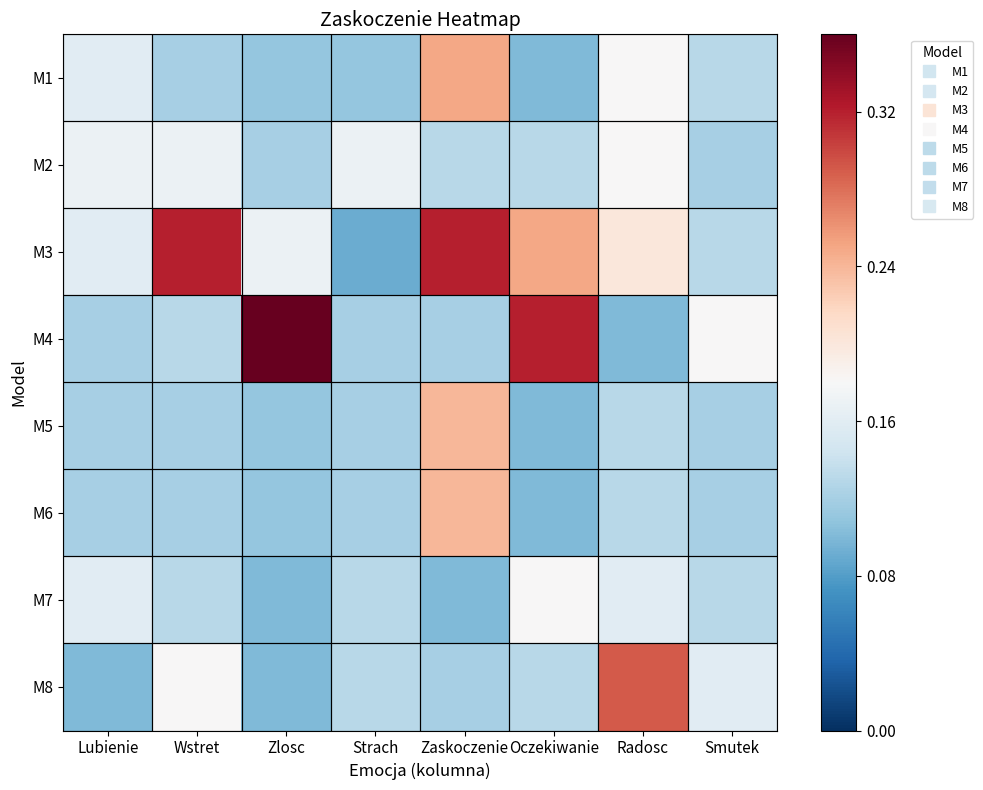

Reading left to right, list all the values displayed in this chart.

M1: Lubienie=0.2	Wstret=0.1	Zlosc=0.1	Strach=0.1	Zaskoczenie=0.2	Oczekiwanie=0.1	Radosc=0.2	Smutek=0.1
M2: Lubienie=0.2	Wstret=0.2	Zlosc=0.1	Strach=0.2	Zaskoczenie=0.1	Oczekiwanie=0.1	Radosc=0.2	Smutek=0.1
M3: Lubienie=0.2	Wstret=0.3	Zlosc=0.2	Strach=0.1	Zaskoczenie=0.3	Oczekiwanie=0.2	Radosc=0.2	Smutek=0.1
M4: Lubienie=0.1	Wstret=0.1	Zlosc=0.4	Strach=0.1	Zaskoczenie=0.1	Oczekiwanie=0.3	Radosc=0.1	Smutek=0.2
M5: Lubienie=0.1	Wstret=0.1	Zlosc=0.1	Strach=0.1	Zaskoczenie=0.2	Oczekiwanie=0.1	Radosc=0.1	Smutek=0.1
M6: Lubienie=0.1	Wstret=0.1	Zlosc=0.1	Strach=0.1	Zaskoczenie=0.2	Oczekiwanie=0.1	Radosc=0.1	Smutek=0.1
M7: Lubienie=0.2	Wstret=0.1	Zlosc=0.1	Strach=0.1	Zaskoczenie=0.1	Oczekiwanie=0.2	Radosc=0.2	Smutek=0.1
M8: Lubienie=0.1	Wstret=0.2	Zlosc=0.1	Strach=0.1	Zaskoczenie=0.1	Oczekiwanie=0.1	Radosc=0.3	Smutek=0.2